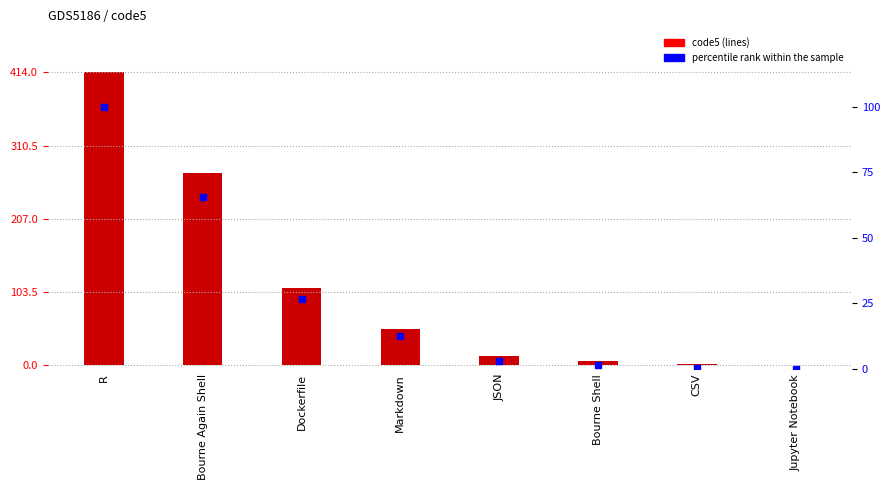

Which series reaches the maximum Y coordinate?

code5